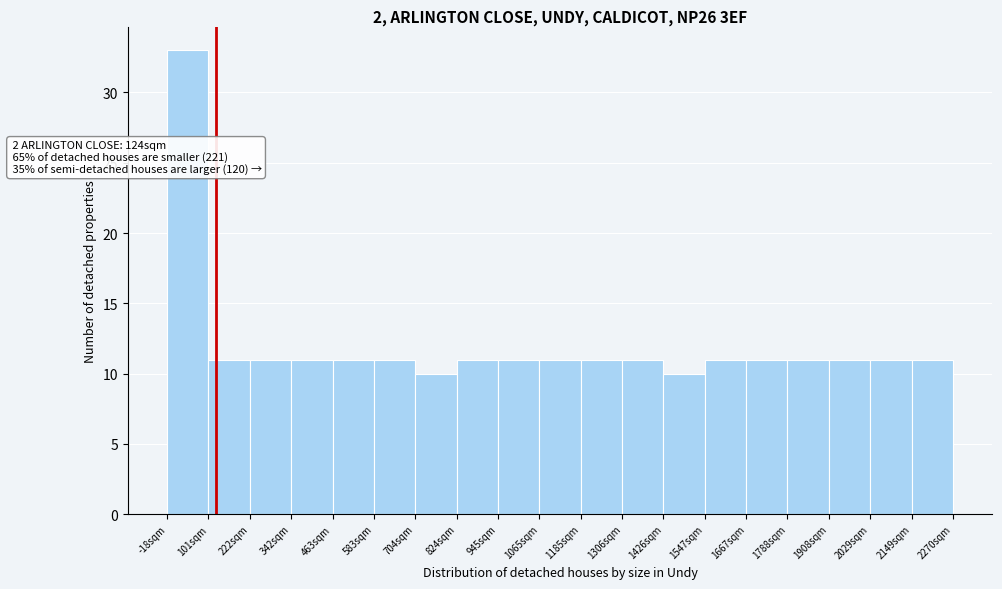

Over which range of the x-axis is the bar tallest?

-20 to 100